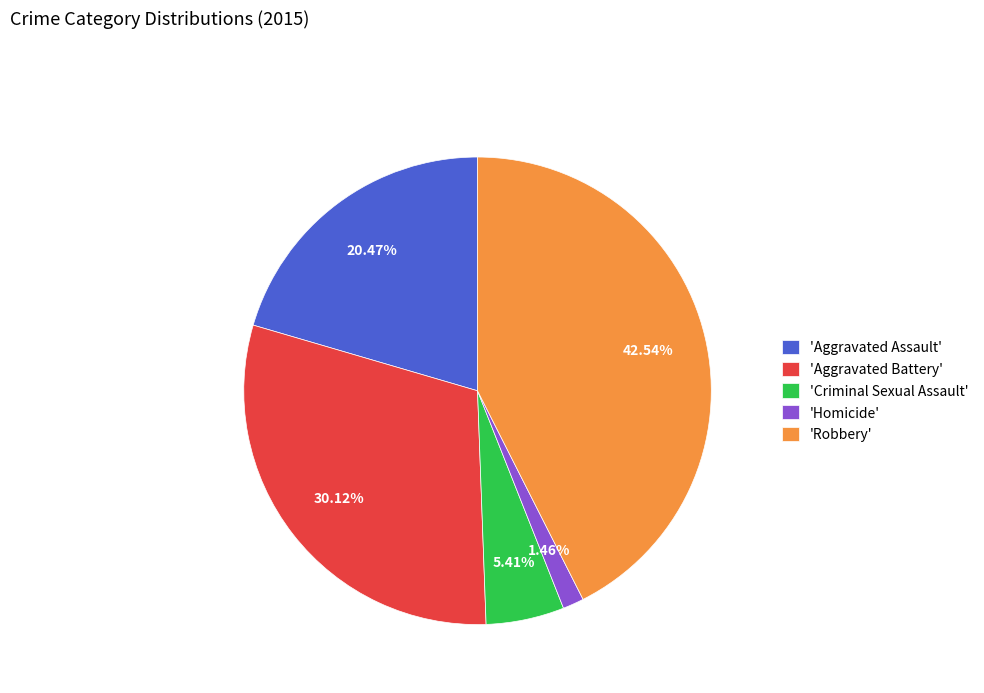

What is the smallest slice in the pie chart?

'Homicide'